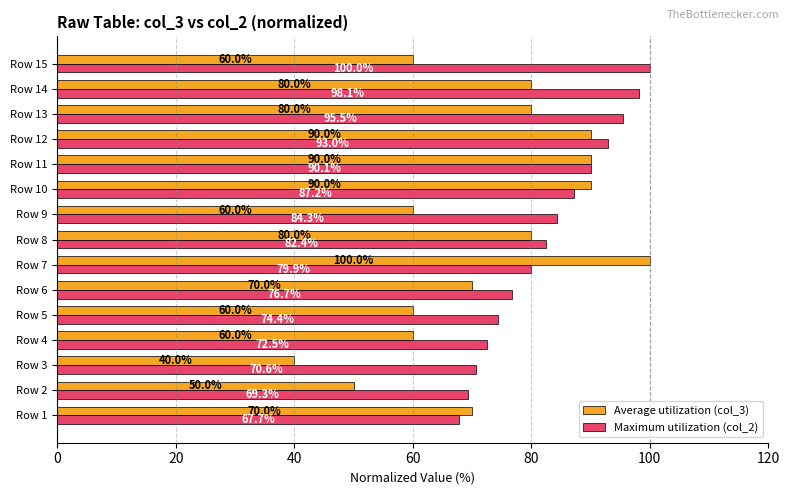

Rank the series by their average value, from lowest to highest.

Average utilization (col_3), Maximum utilization (col_2)